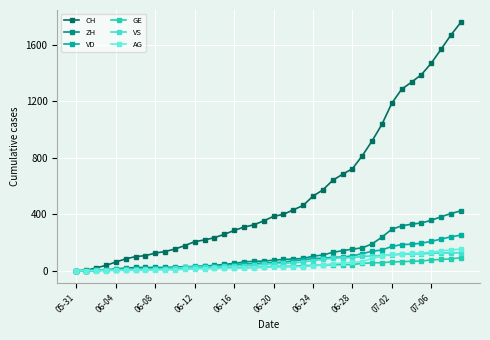

How many lines are shown in the chart?

6